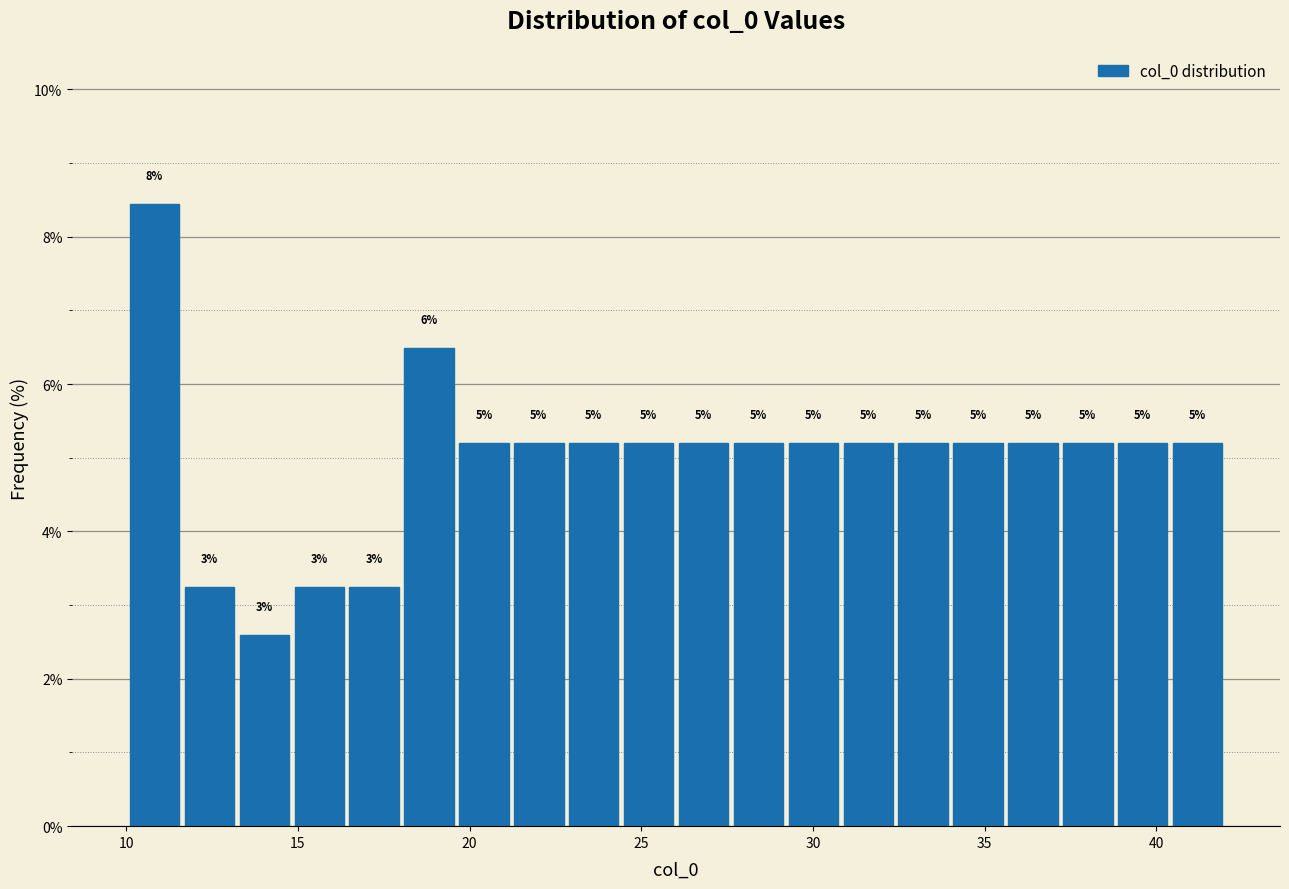

Read against the x-axis, roughly where is the centre of the tallest bar?

11.0